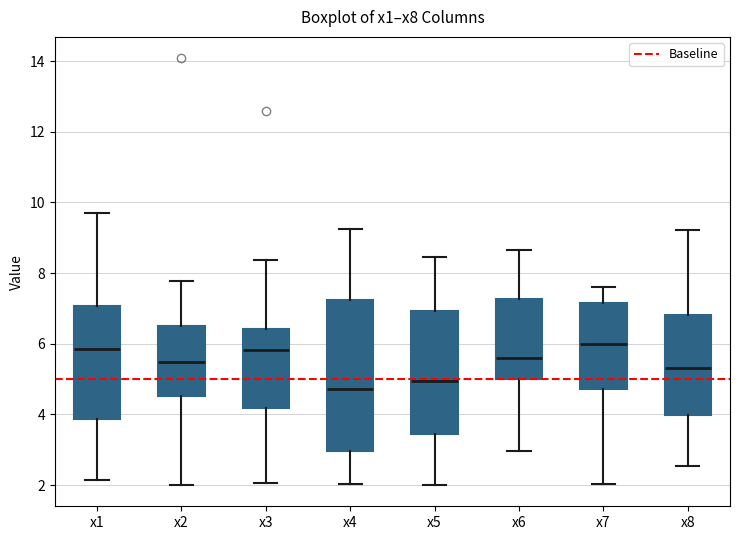

Reading left to right, transcribe this box plot: for each box, give where its median line is, the range the box spans, and where its two whiskers end, as read against the y-axis. The values are not printed on the chart, so give them approximately, as read against the axis.

x1: median 5.8, box 3.8 to 7.0, whiskers 2.2 to 9.8
x2: median 5.4, box 4.6 to 6.6, whiskers 2.0 to 7.8
x3: median 5.8, box 4.2 to 6.4, whiskers 2.0 to 8.4
x4: median 4.8, box 3.0 to 7.2, whiskers 2.0 to 9.2
x5: median 5.0, box 3.4 to 7.0, whiskers 2.0 to 8.4
x6: median 5.6, box 5.0 to 7.2, whiskers 3.0 to 8.6
x7: median 6.0, box 4.8 to 7.2, whiskers 2.0 to 7.6
x8: median 5.4, box 4.0 to 6.8, whiskers 2.6 to 9.2